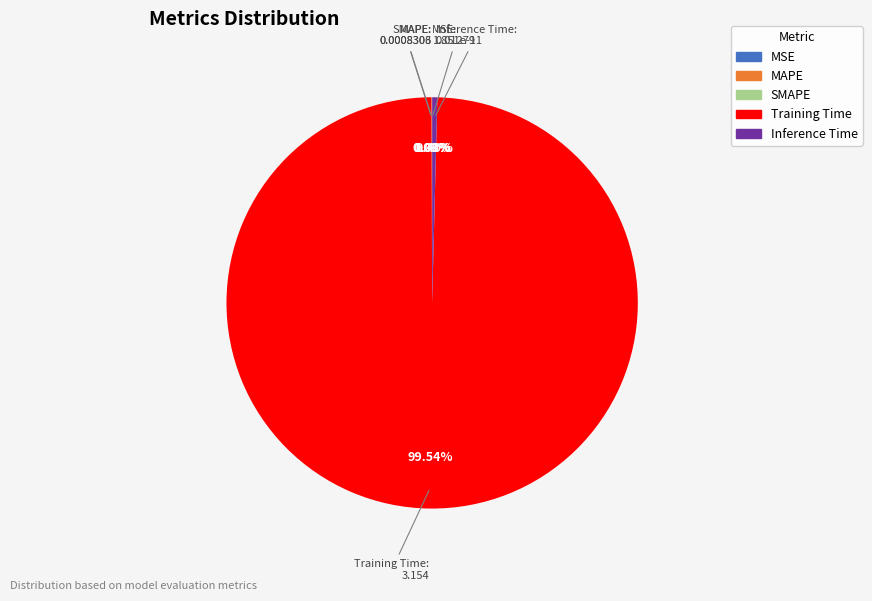

Is there a majority slice in this chart?

Yes